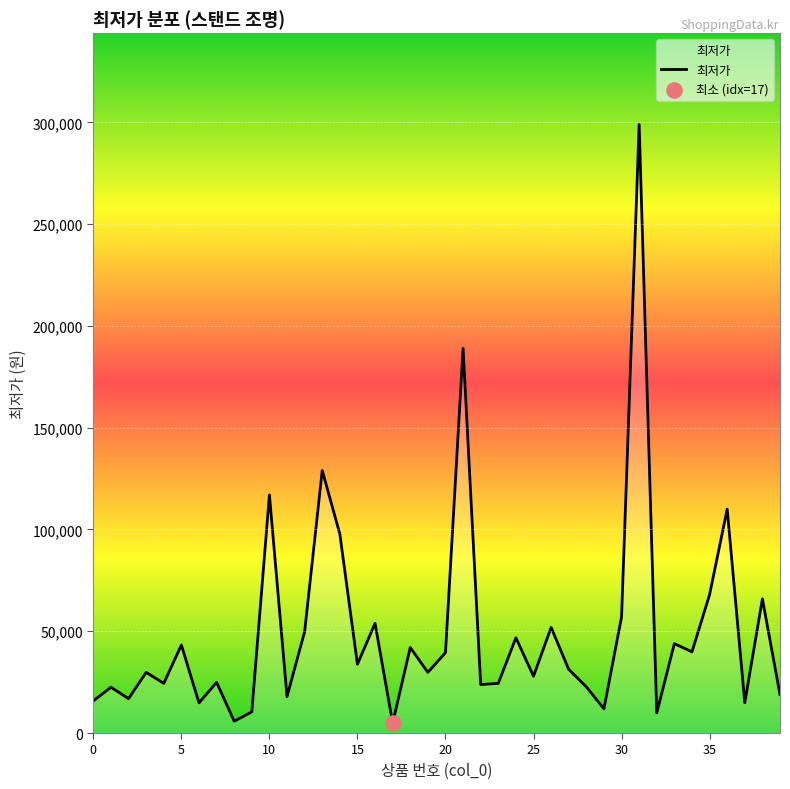

What is the difference between the maximum and minimum values?

294100